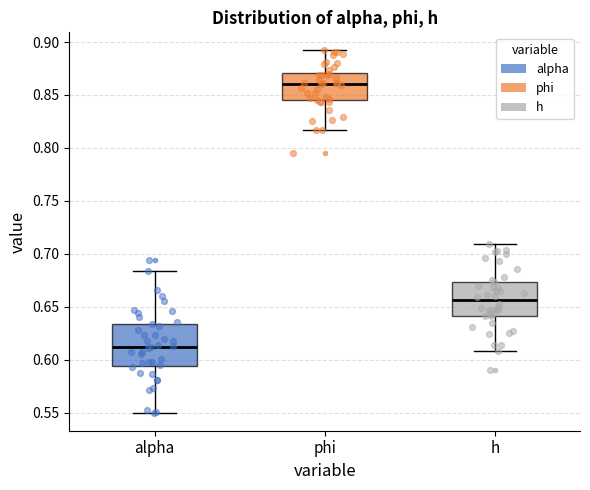

Which box's median line is the highest?

phi